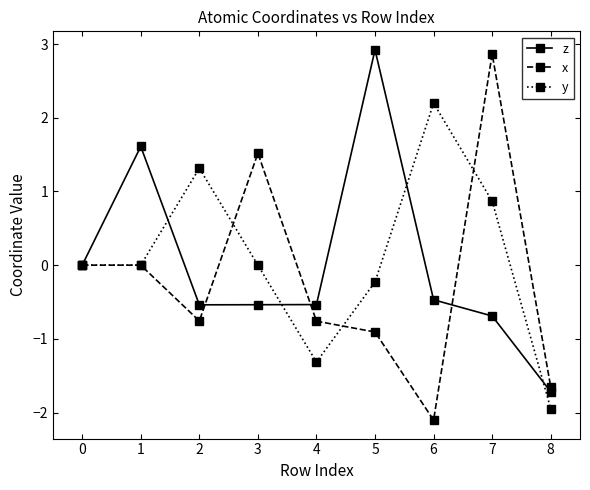

What are all the series names shown in the legend?

z, x, y